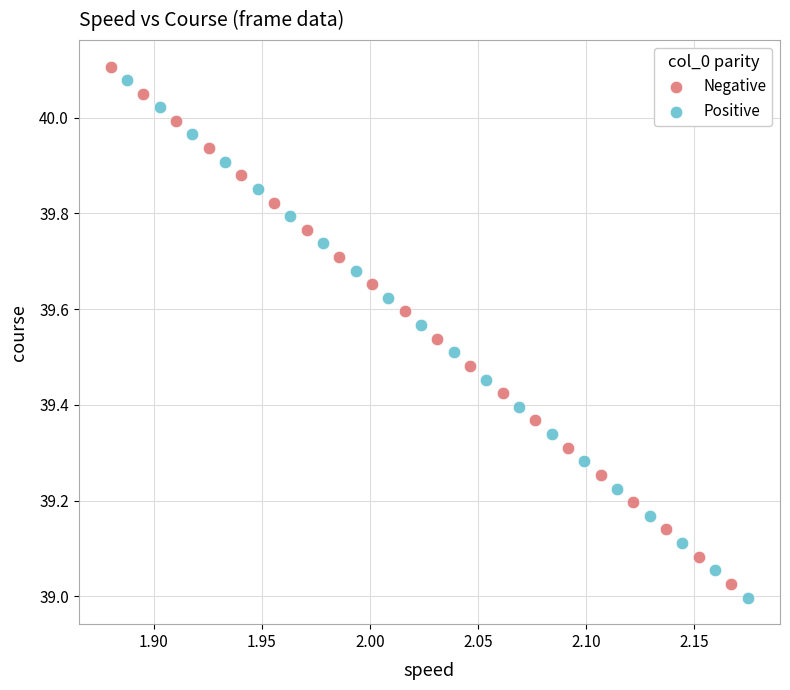

Which series reaches the minimum Y coordinate?

Positive